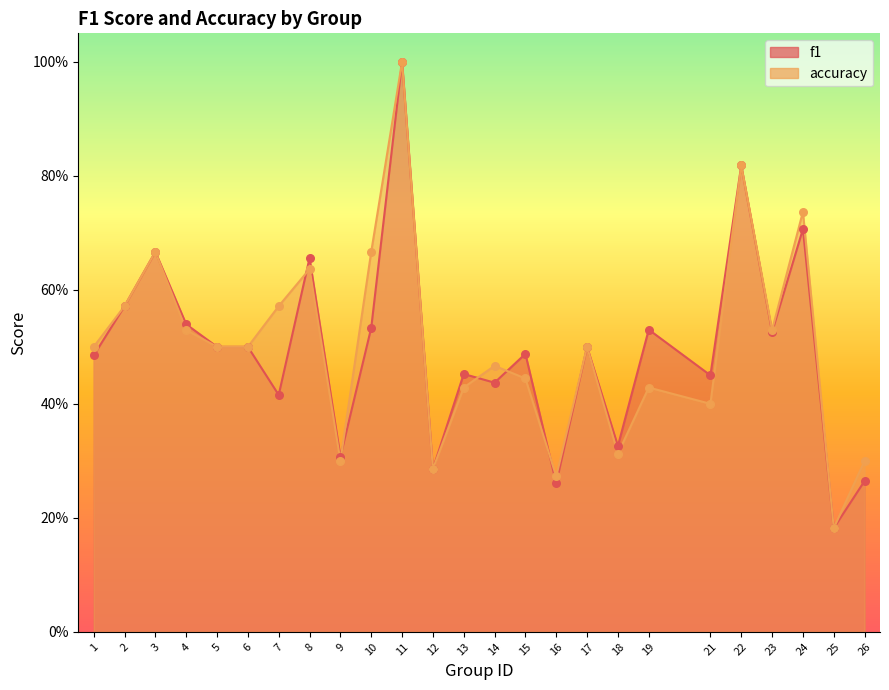

At which category is the sum across all series the highest?

11